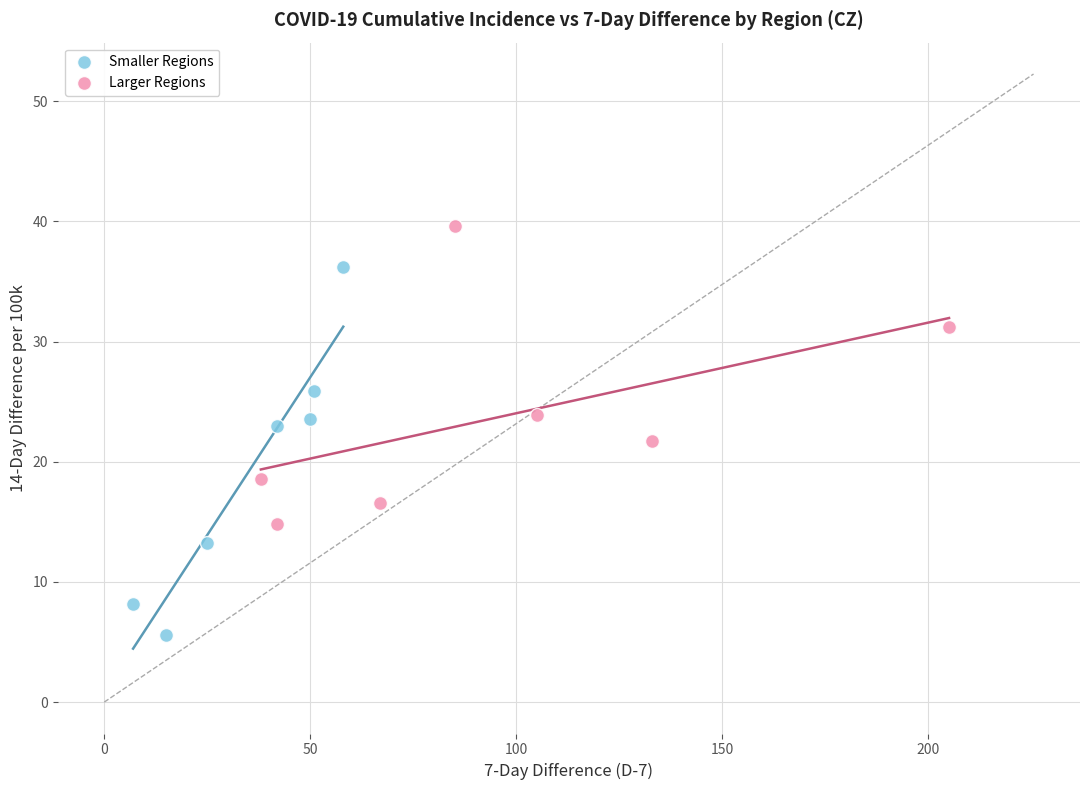

Which series reaches the minimum Y coordinate?

Smaller Regions